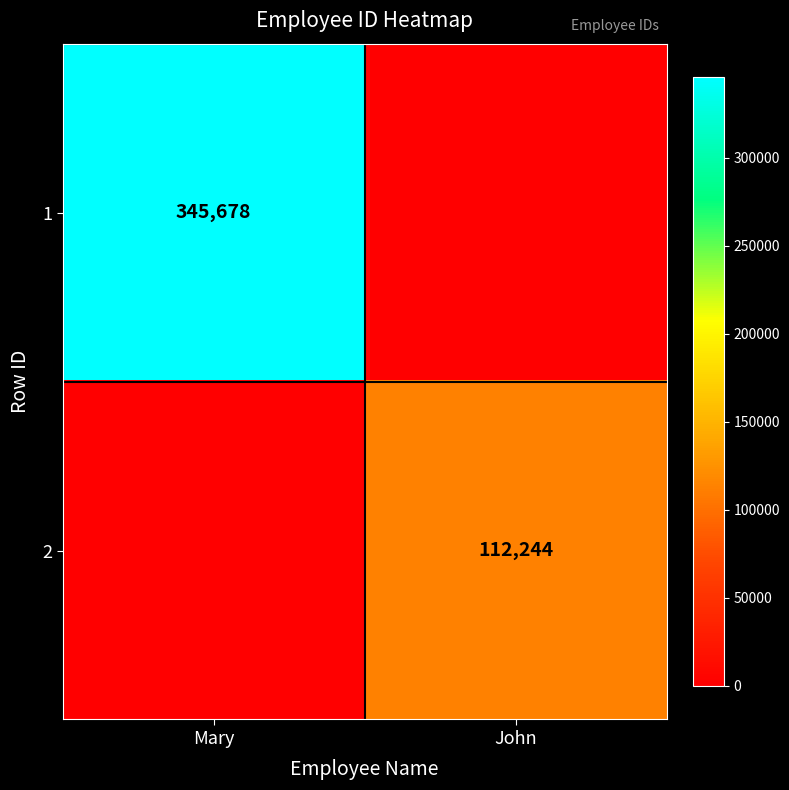

Is the value of 2 at John greater than the value of 1 at Mary?

No